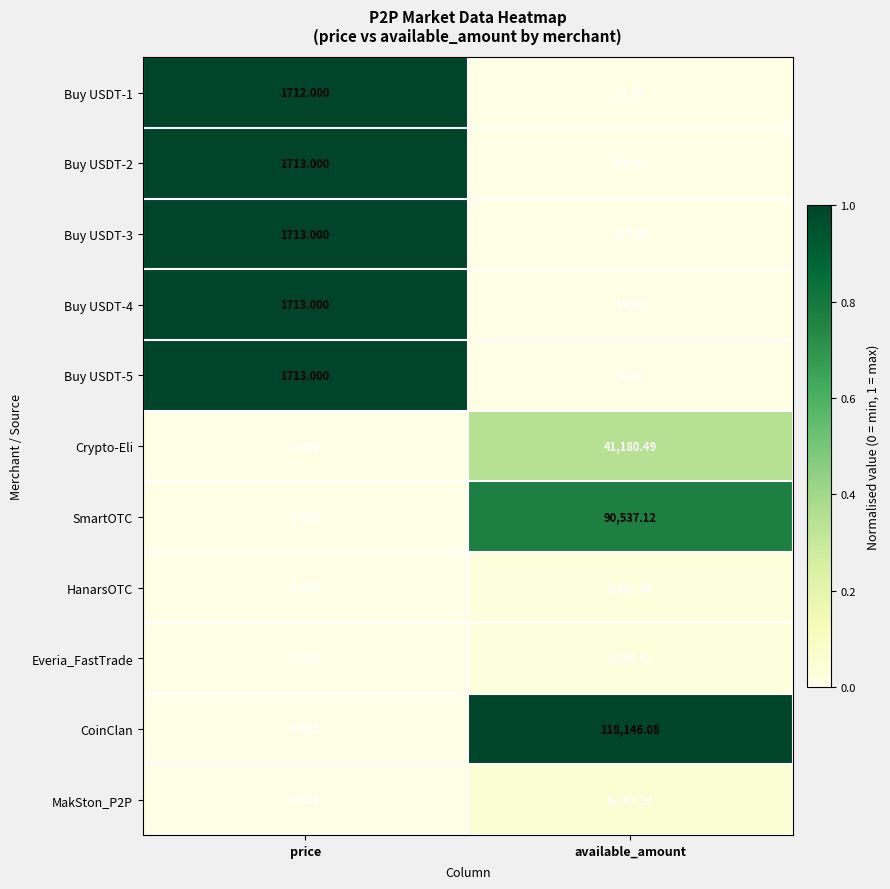

Which series has the largest total across all categories?

CoinClan